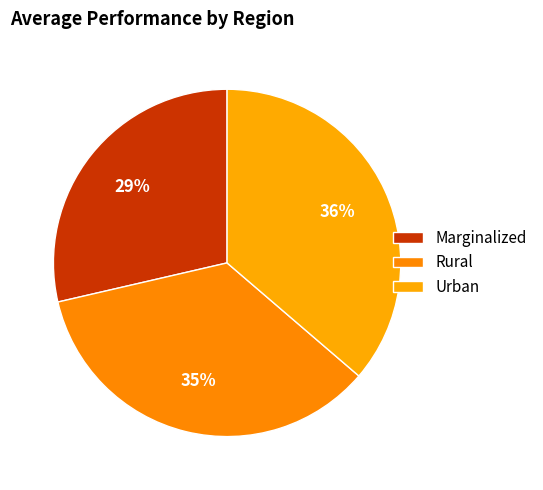

How many slices are in this pie chart?

3